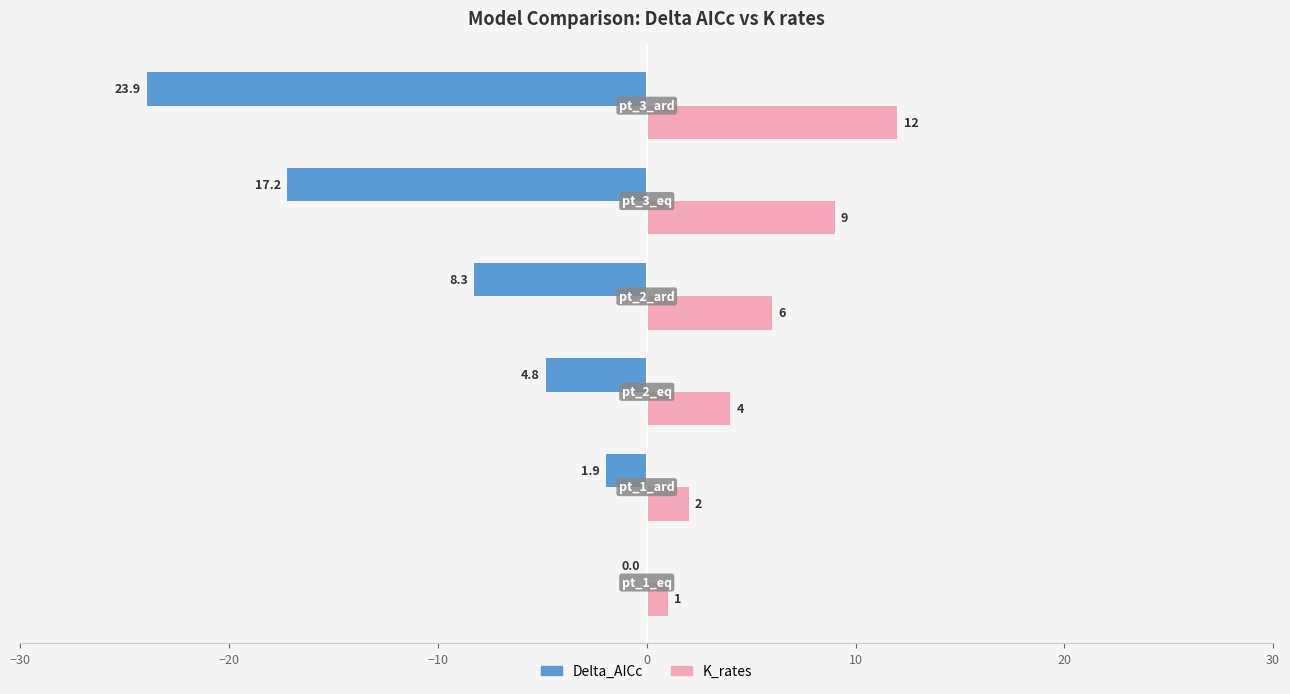

Which series has the largest range (max minus min)?

Delta_AICc